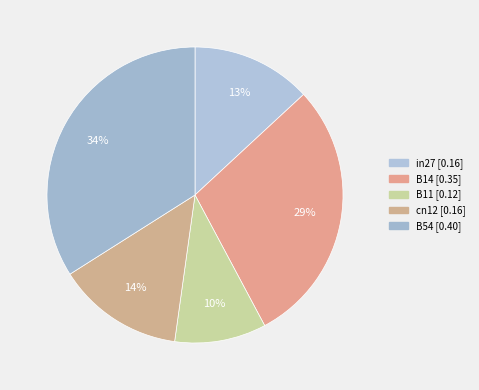

Is it true that cn12 is 14% of the pie?

True